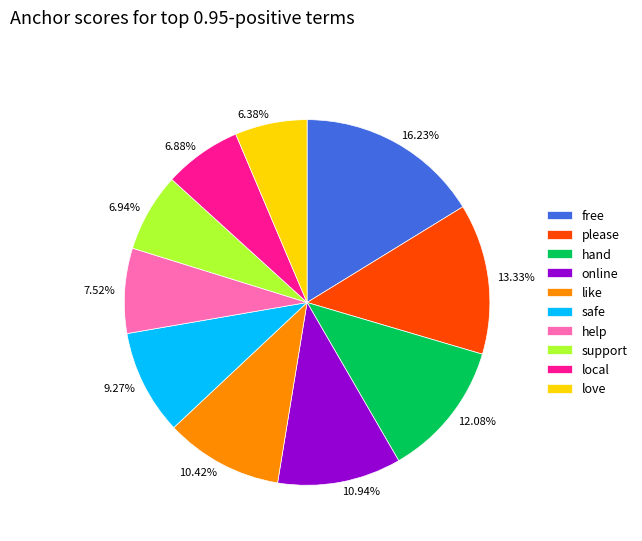

Is there any slice that represents more than half of the pie?

No